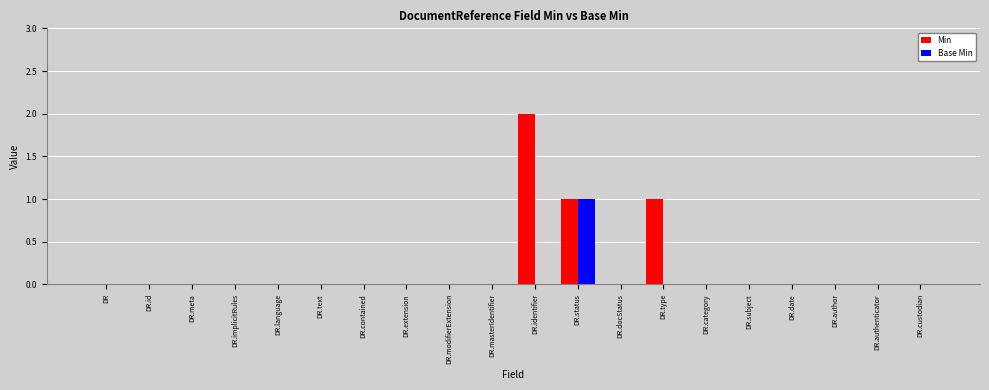

Which series has the largest total across all categories?

Min